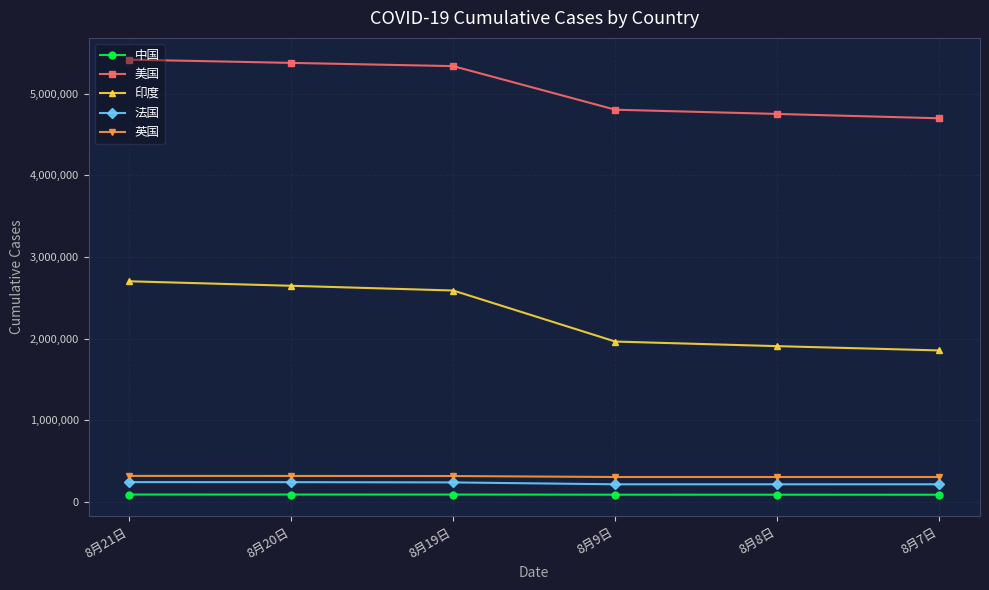

Between 8月19日 and 8月8日, which series saw the biggest shift?

印度